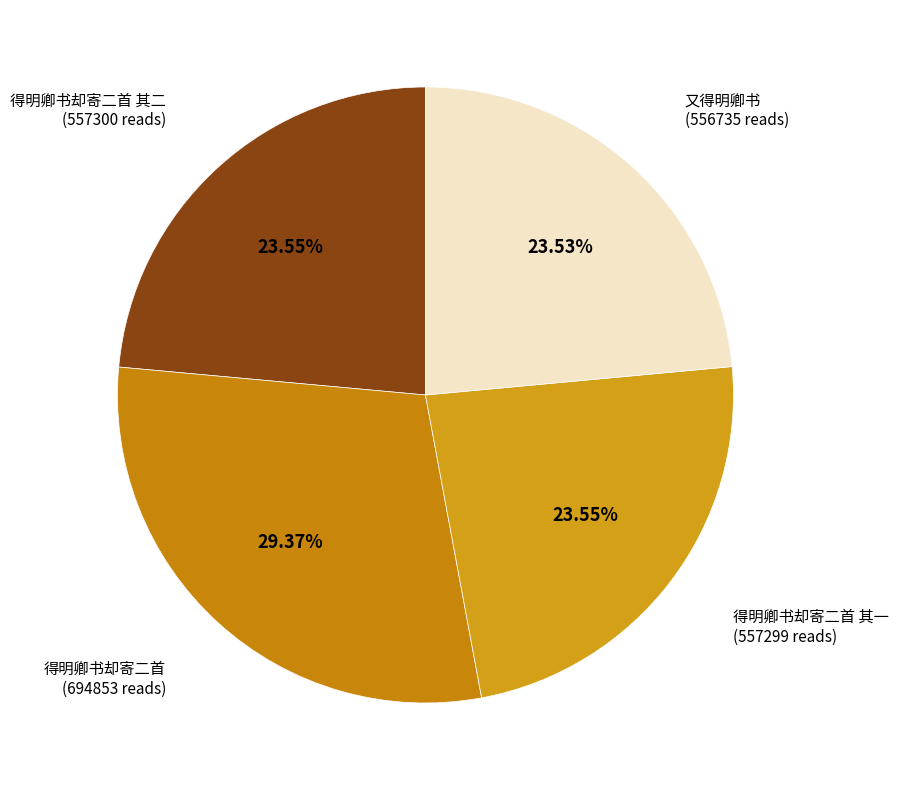

Count the number of slices in the pie.

4